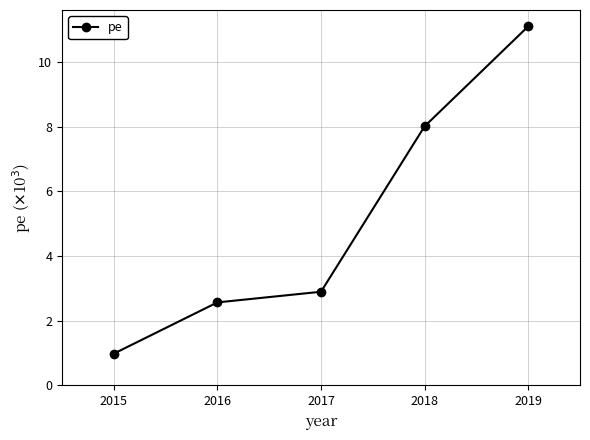

True or false: the data shows 2564 at 2016.

True